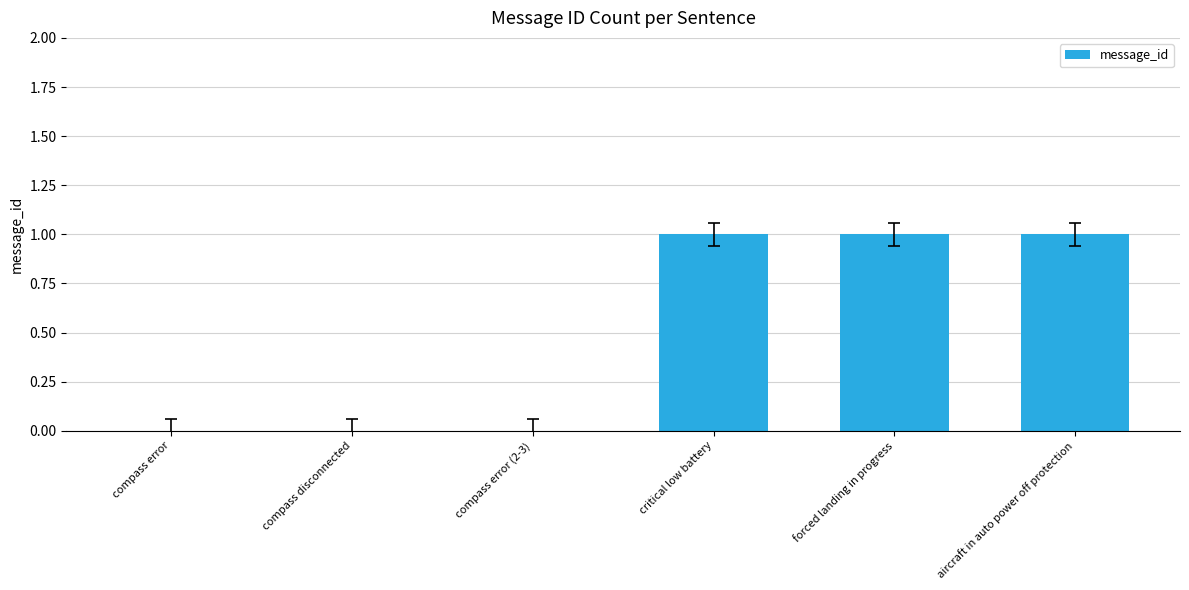

What is the sum of all values?

3